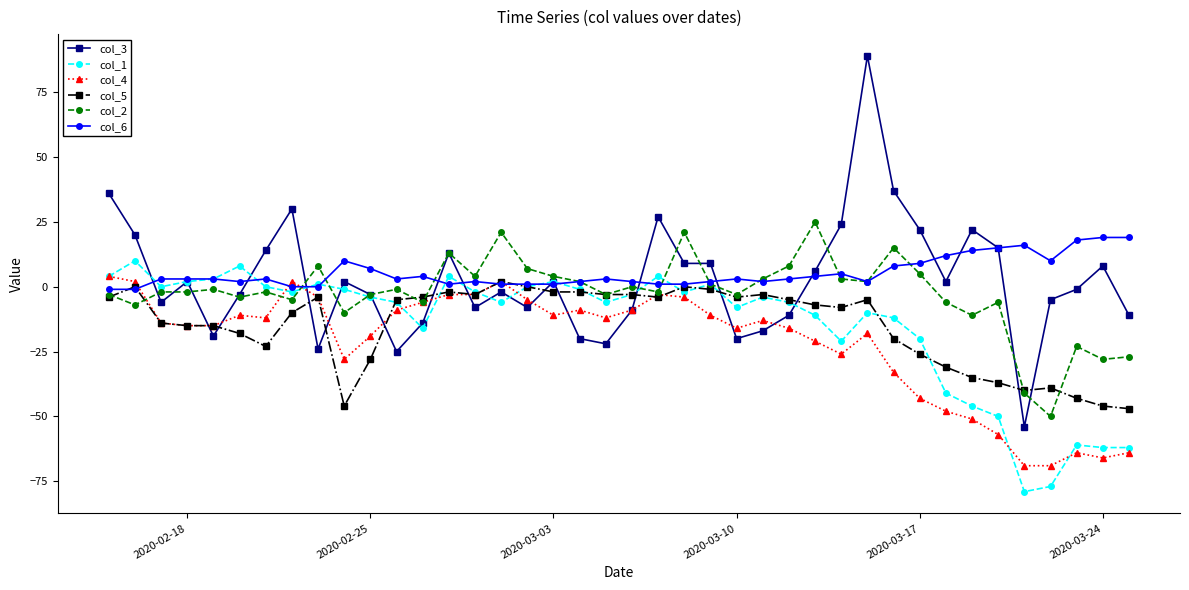

What is the maximum value for col_6?

19